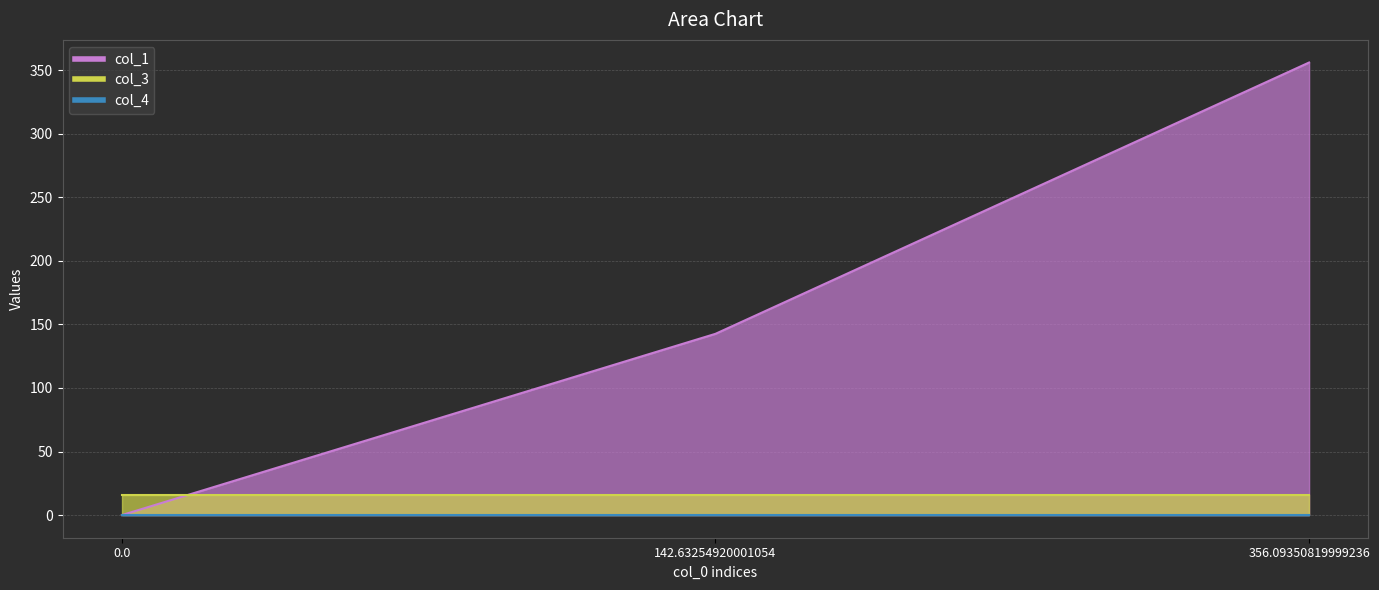

The value of col_3 at 142.63254920001054 is 16.0. True or false?

True